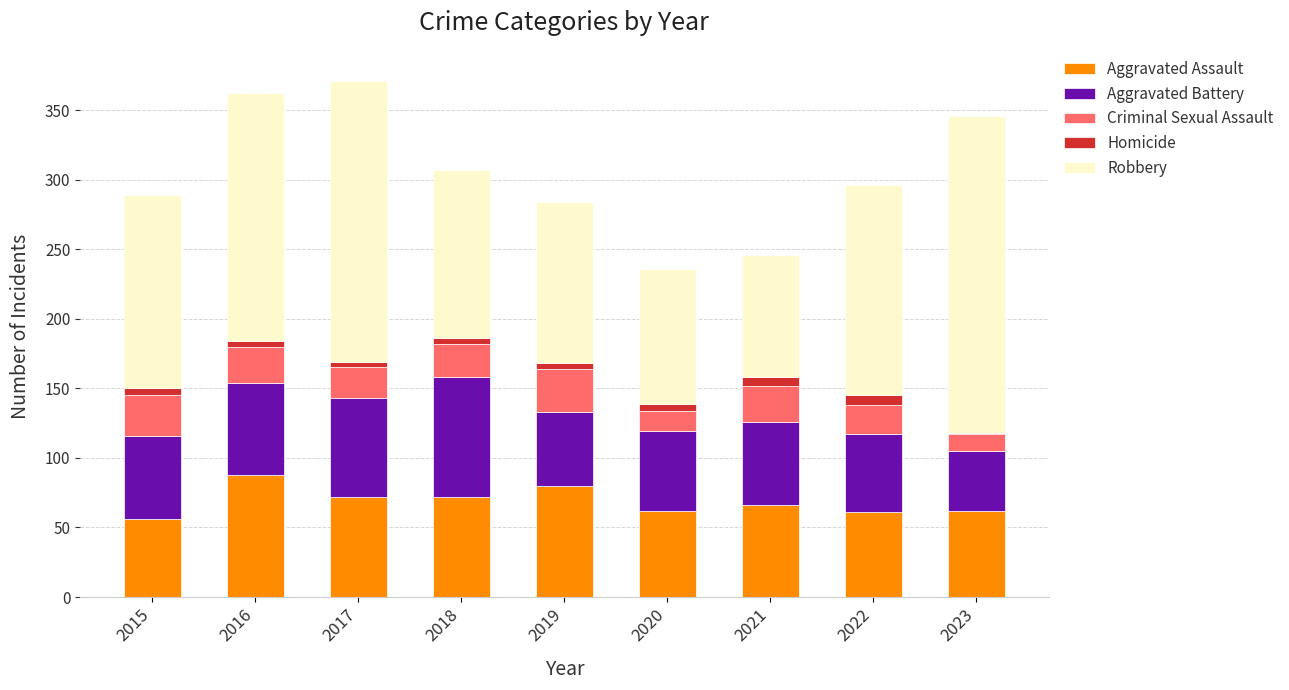

Are the bars grouped side by side (vs. stacked)?

No